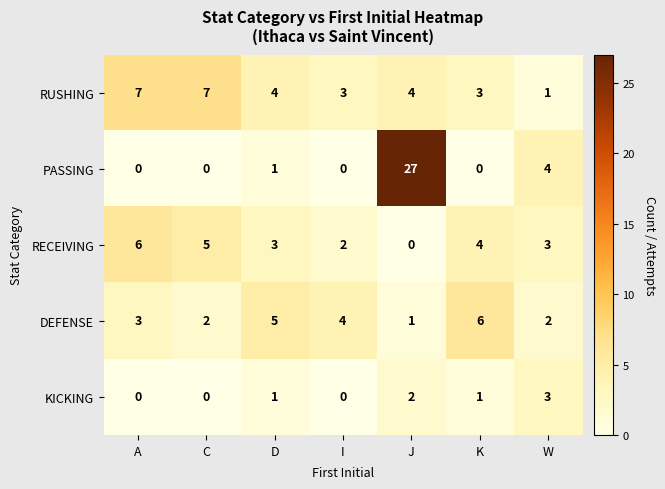

Which series has the largest range (max minus min)?

PASSING